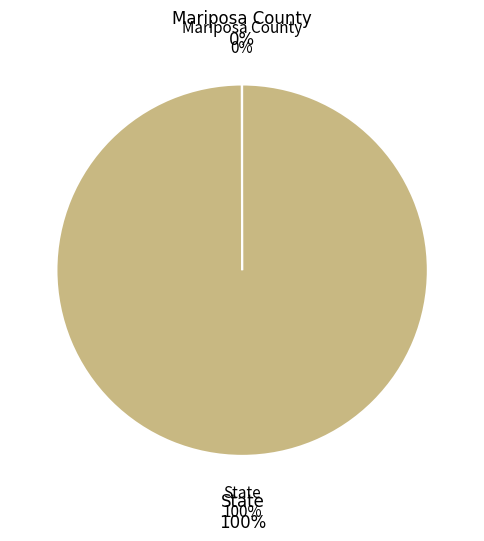

Combined, do State and Mariposa County account for over 50%?

Yes